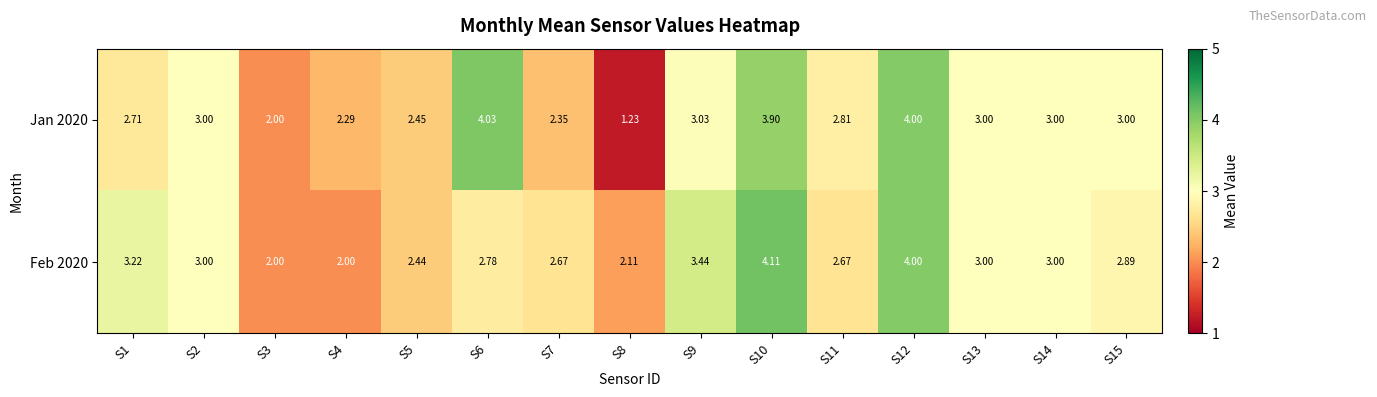

Is the value of Jan 2020 at S10 greater than the value of Feb 2020 at S3?

Yes